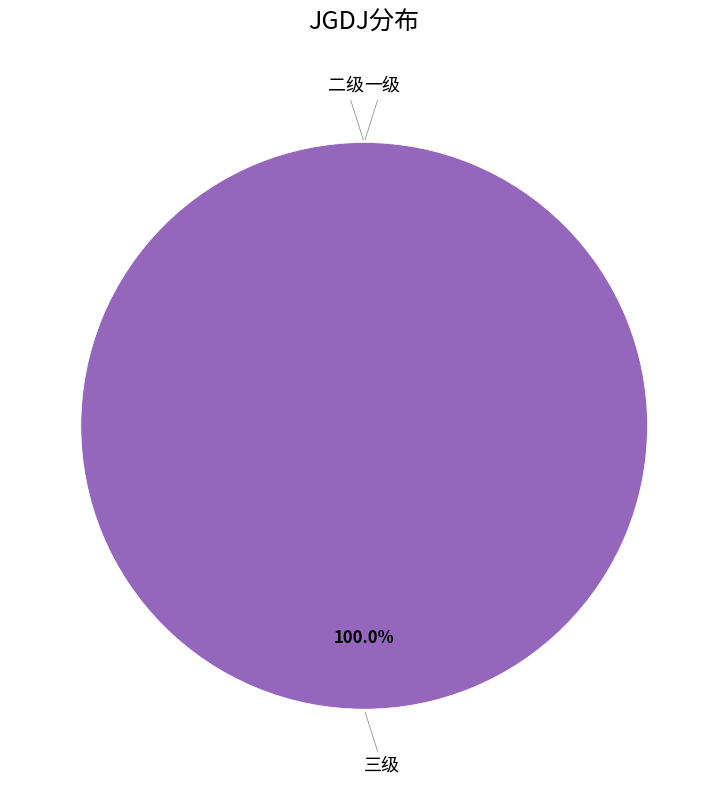

Count the number of slices in the pie.

3